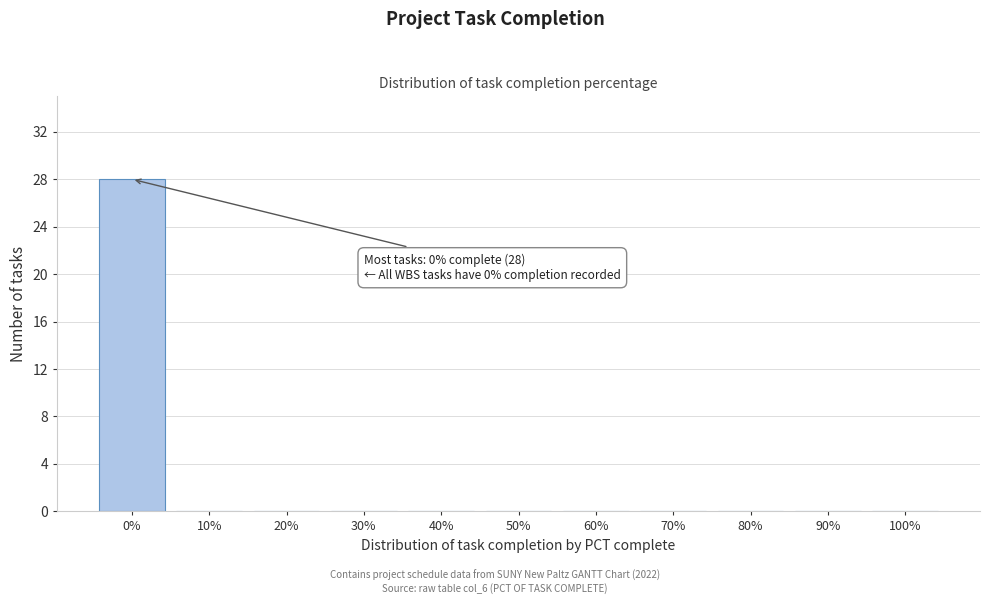

Reading left to right, what are all the values shown in this chart?

0%=28	10%=0	20%=0	30%=0	40%=0	50%=0	60%=0	70%=0	80%=0	90%=0	100%=0